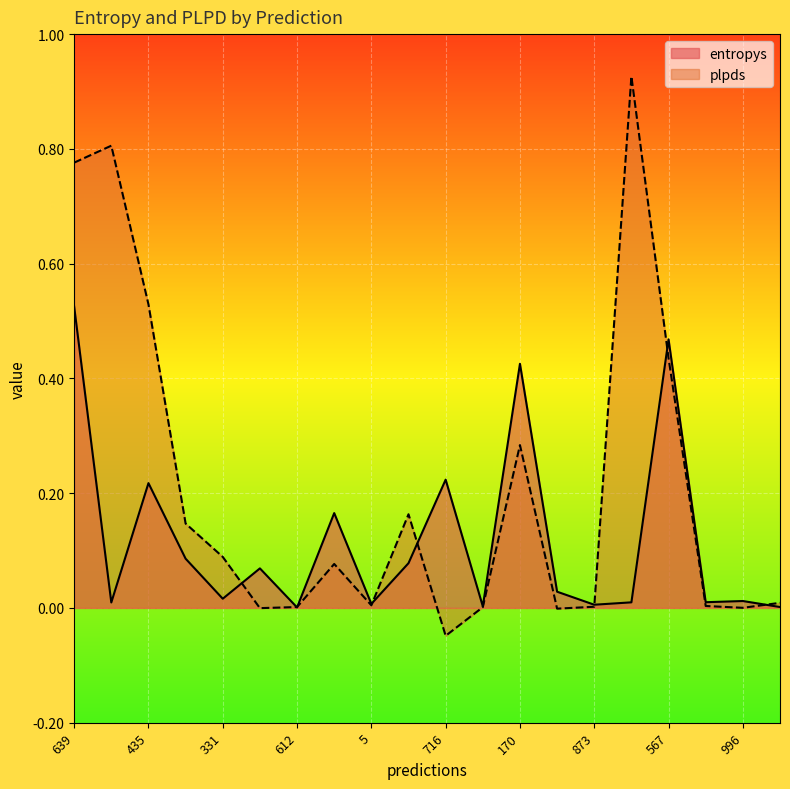

At which label does plpds reach its minimum?

716